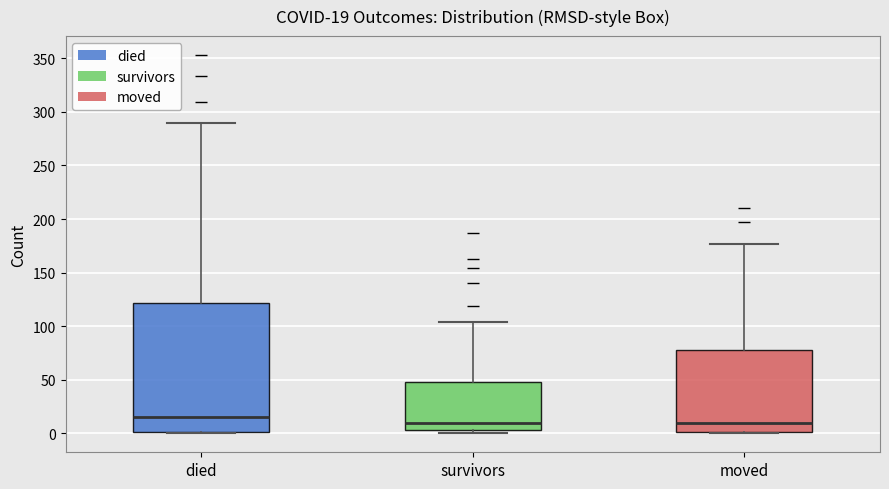

Comparing the boxes themselves (not the whiskers), which one is the tallest?

died